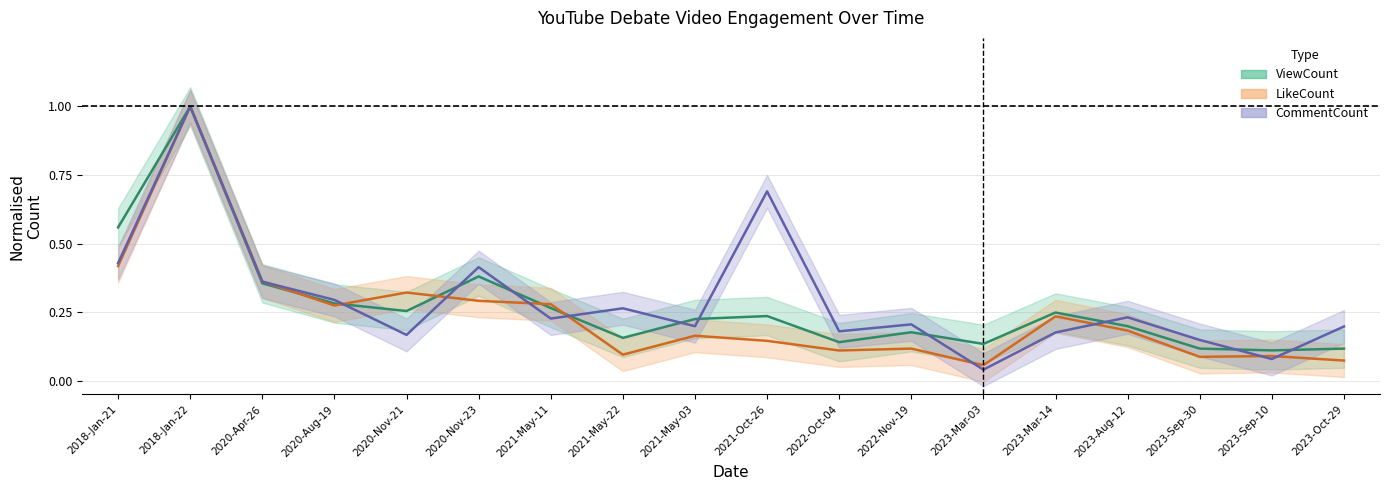

True or false: CommentCount has a value of 0.1 at 2020-Aug-19.

False